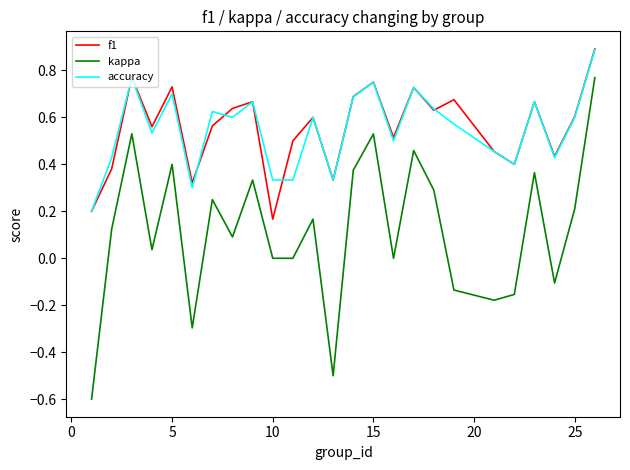

What is the maximum value shown in the chart?

0.9